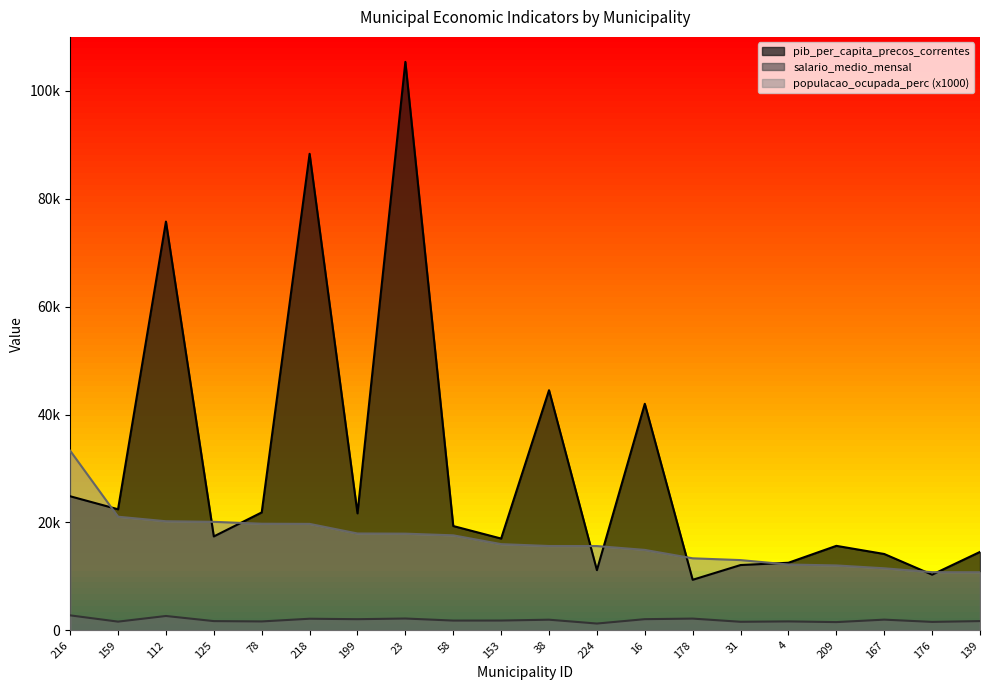

What value does the salario_medio_mensal series have at 209?

1535.9